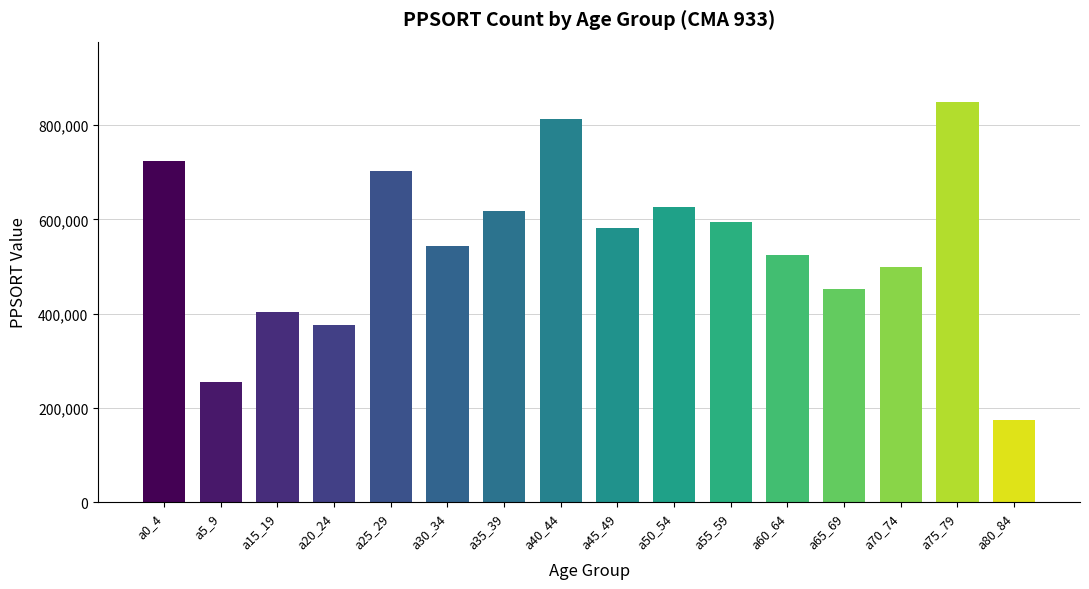

Count the number of categories in the chart.

16